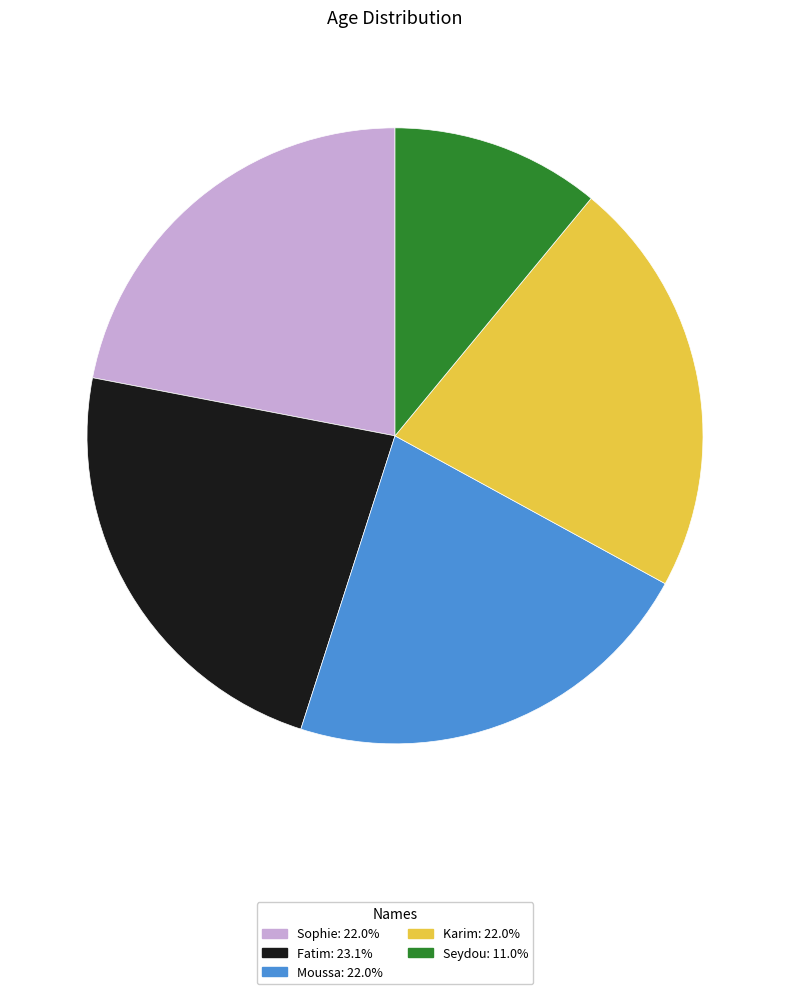

Does Seydou account for over 50% of the chart?

No